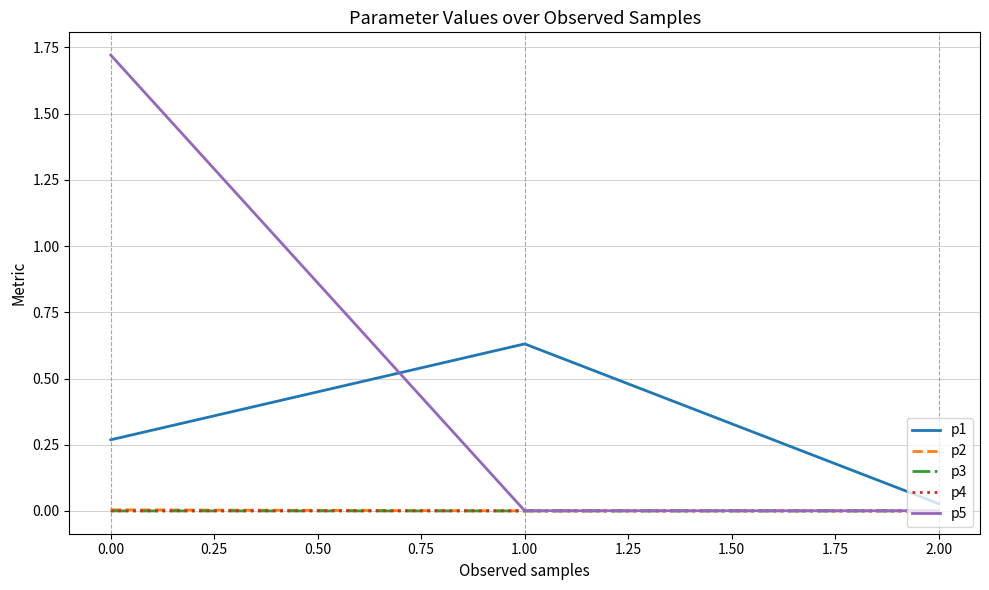

At how many categories does at least one series exceed 1?

1